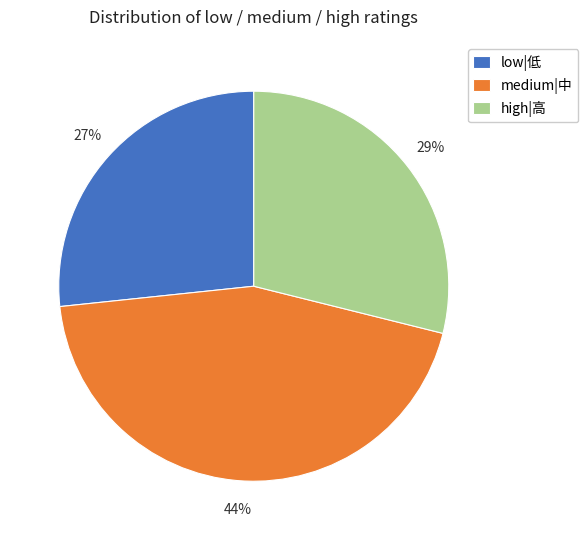

How many slices are in this pie chart?

3